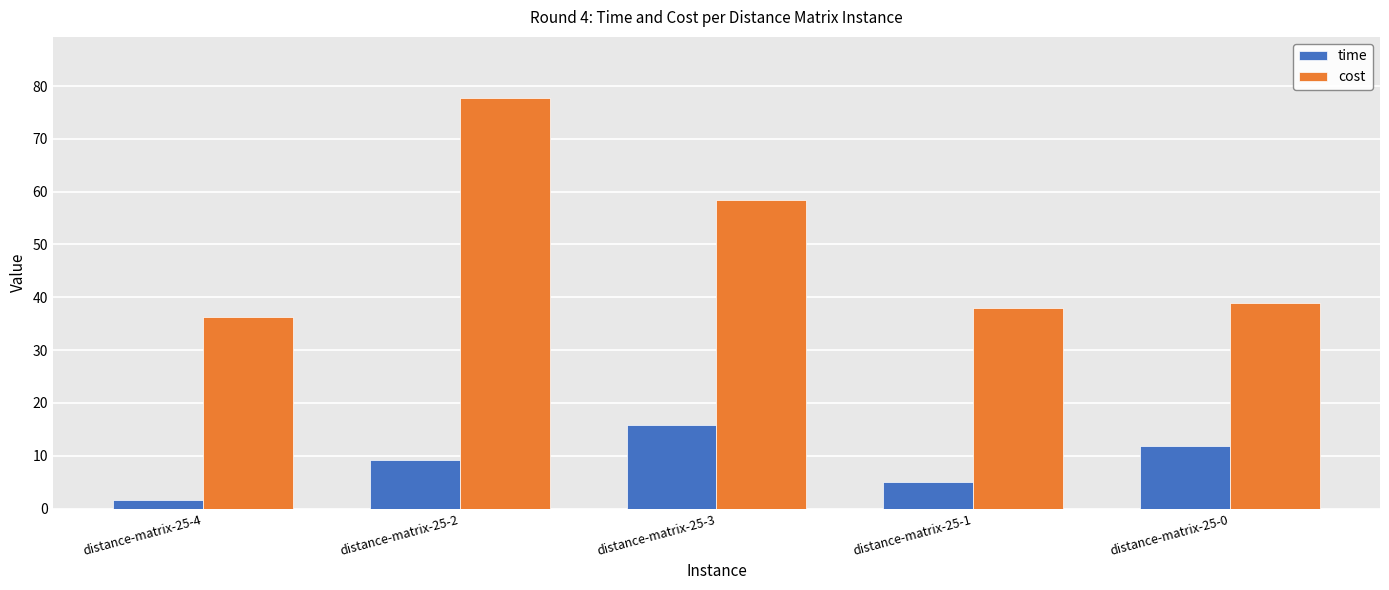

What is the difference between the second highest and minimum values in the time series?

10.3